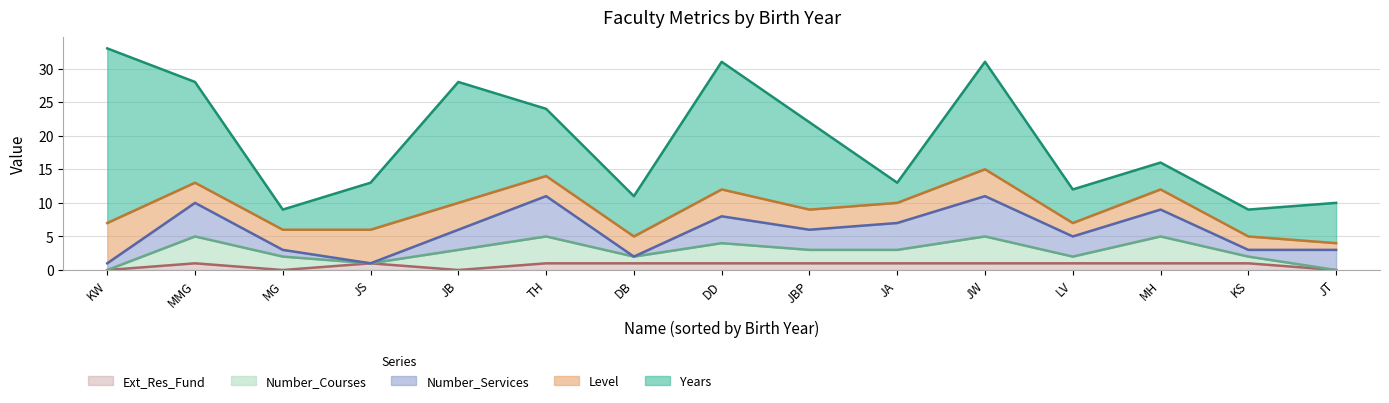

What is the total value across all series at MH?

16